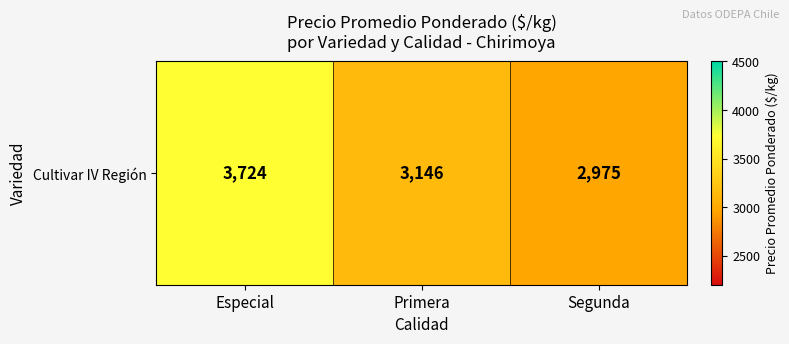

What is the difference between the second highest and minimum values?

171